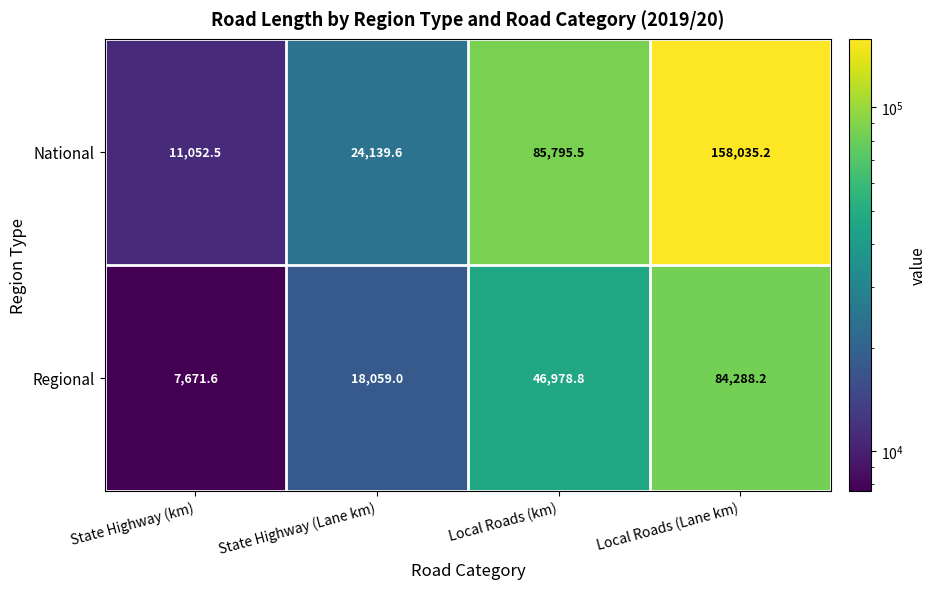

At how many categories does at least one series exceed 22373?

3